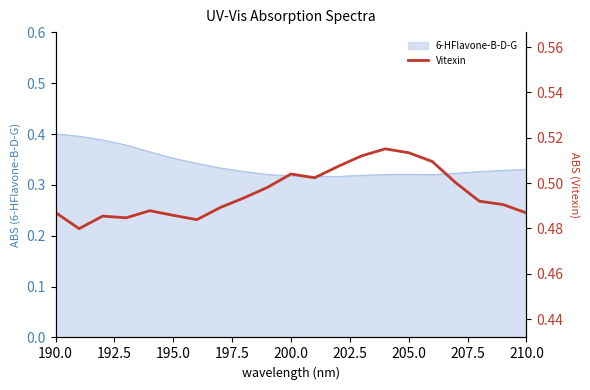

Is it true that 6-HFlavone-B-D-G equals 0.5 at 200.0?

False